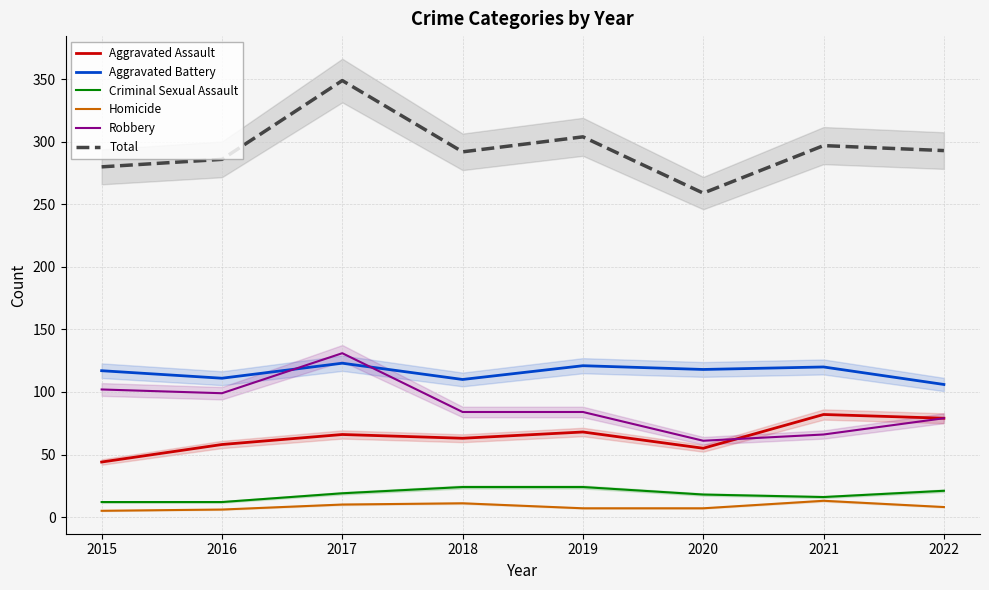

How many interior local peaks does the Homicide series have?

2